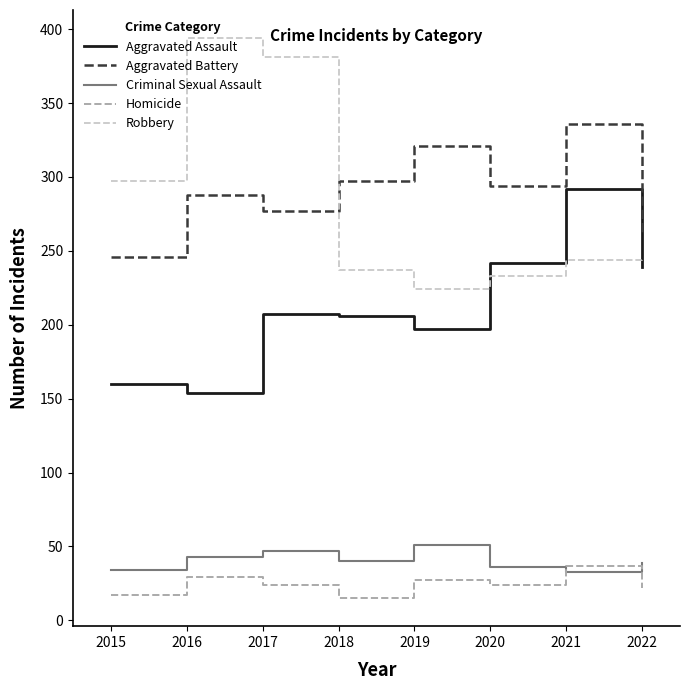

What is the average value of the Robbery series?

282